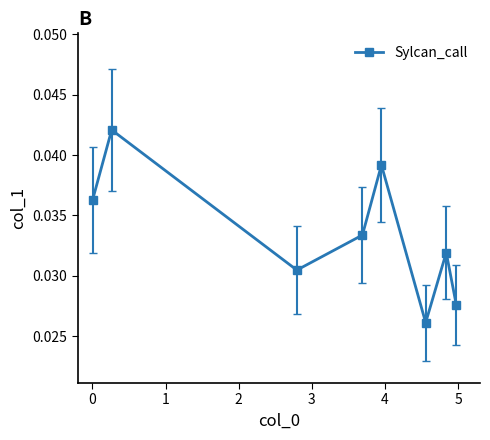

What is the sum of all values?

0.3